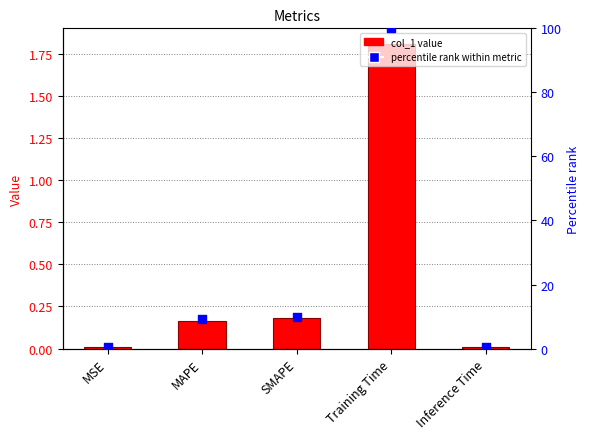

At how many categories does at least one series exceed 42?

1